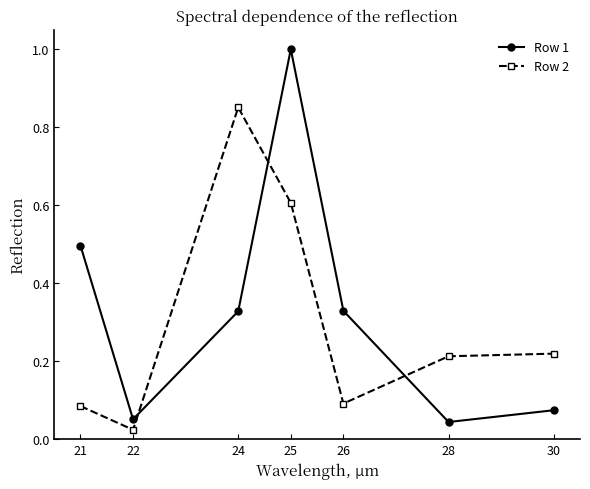

Which series has the largest range (max minus min)?

Row 1